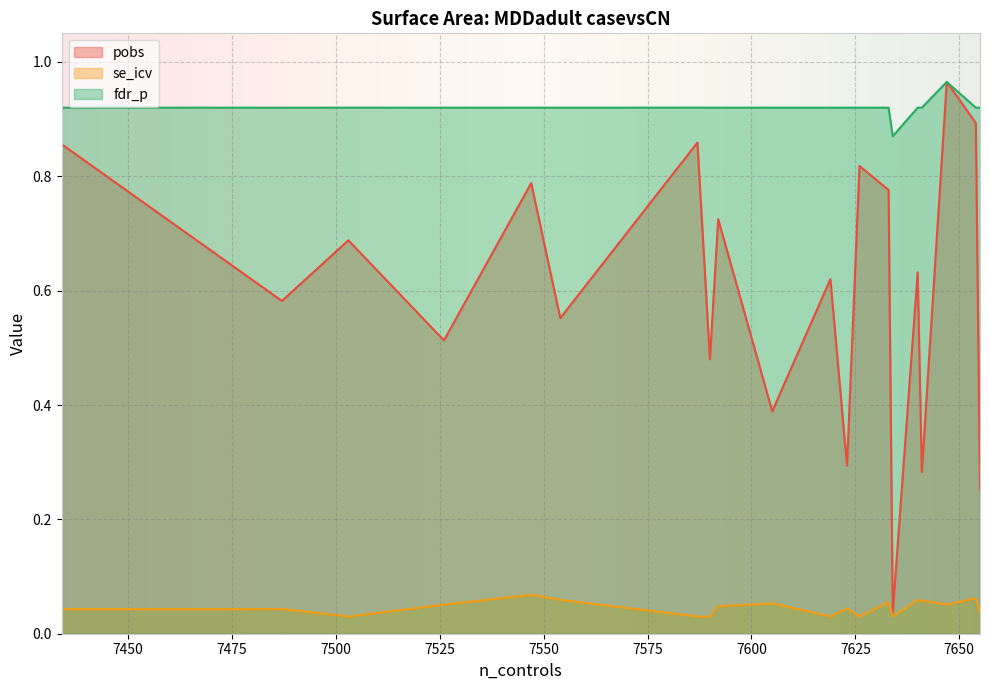

How many se_icv values are between 0 and 1?

20